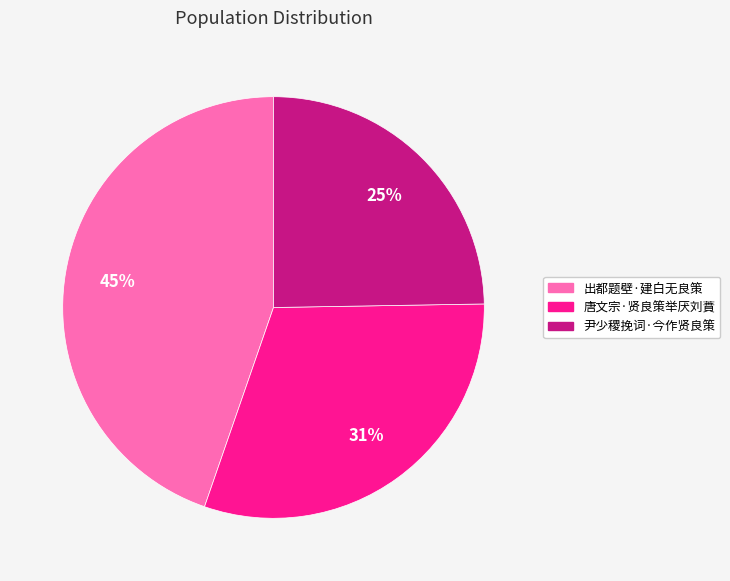

Does 唐文宗·贤良策举厌刘蕡 represent more than half of the total?

No